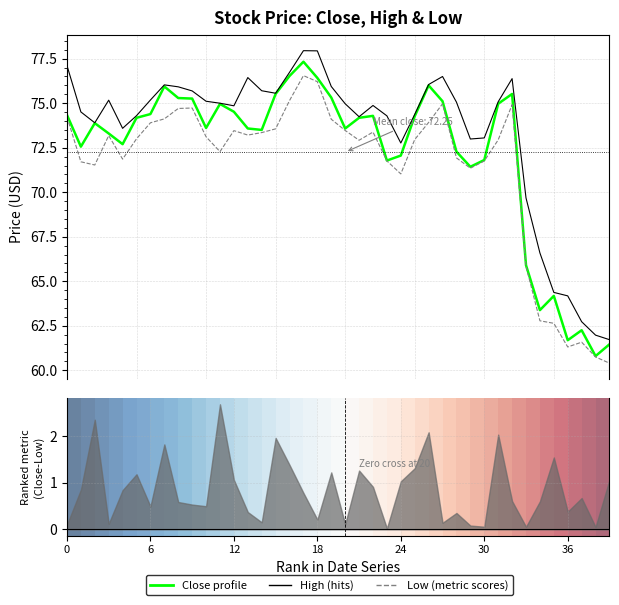

Is it true that Low (metric) equals 73.1 at 10?

True